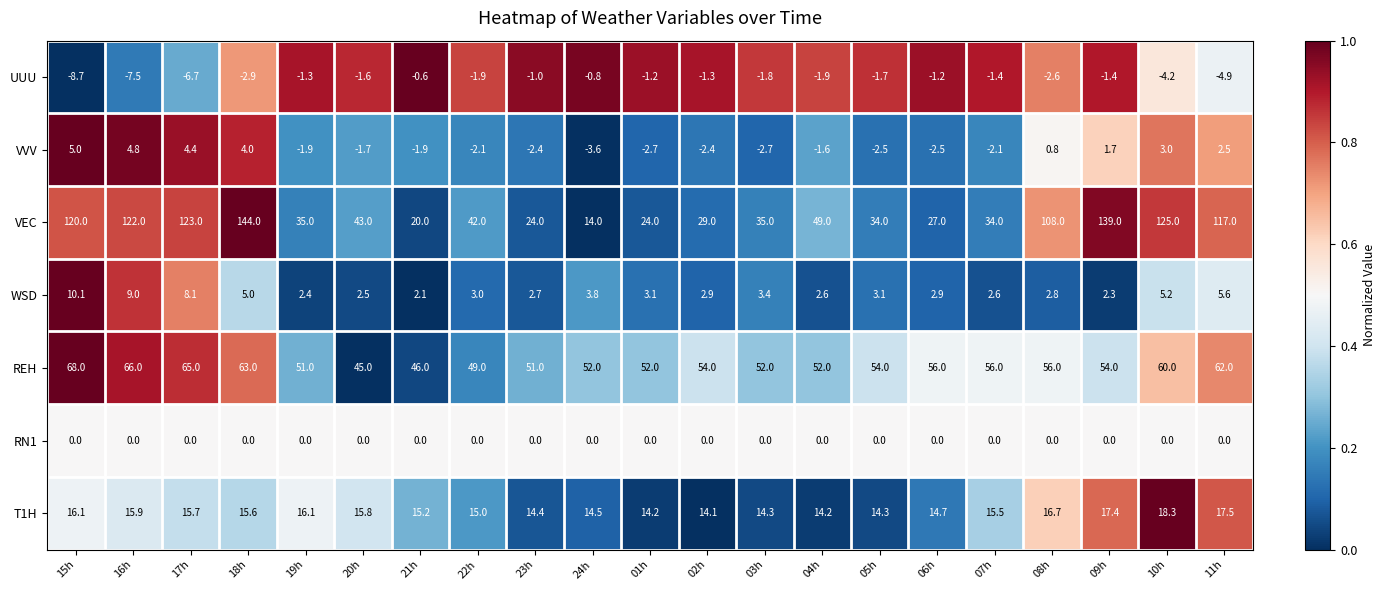

The value of VVV at 04h is -0.7. True or false?

False